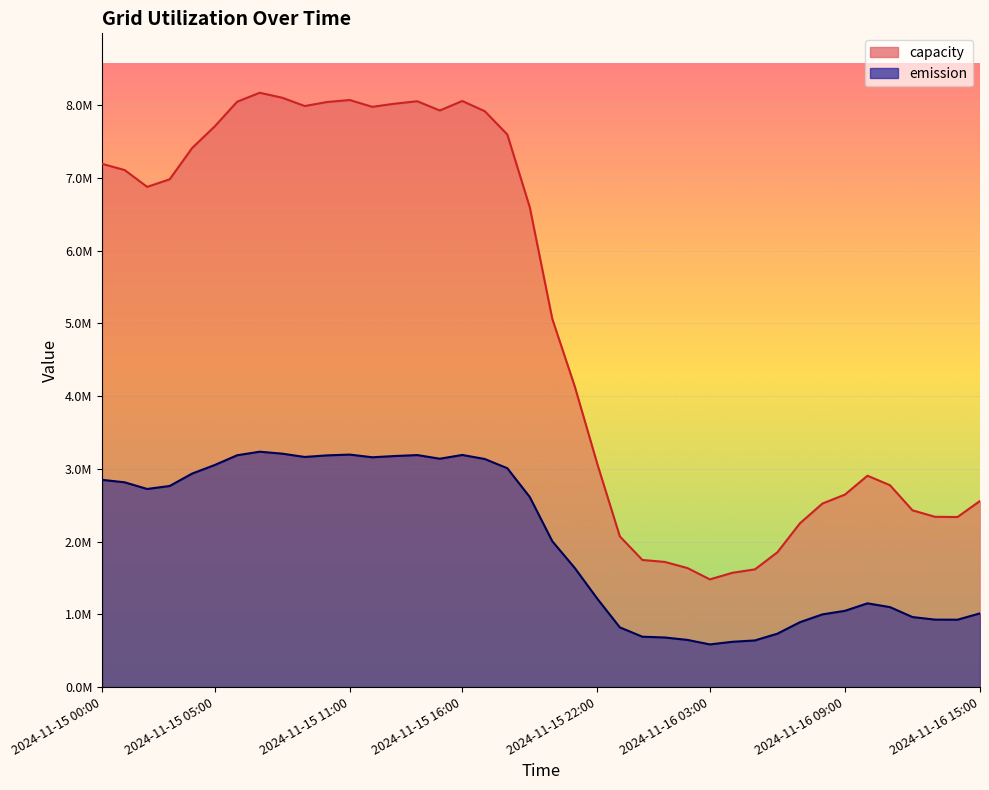

Does the chart display data point markers on the line(s)?

No